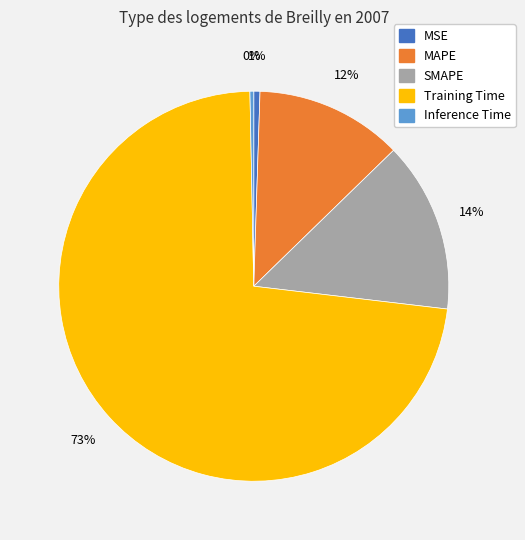

Which category has the biggest portion of the pie?

Training Time